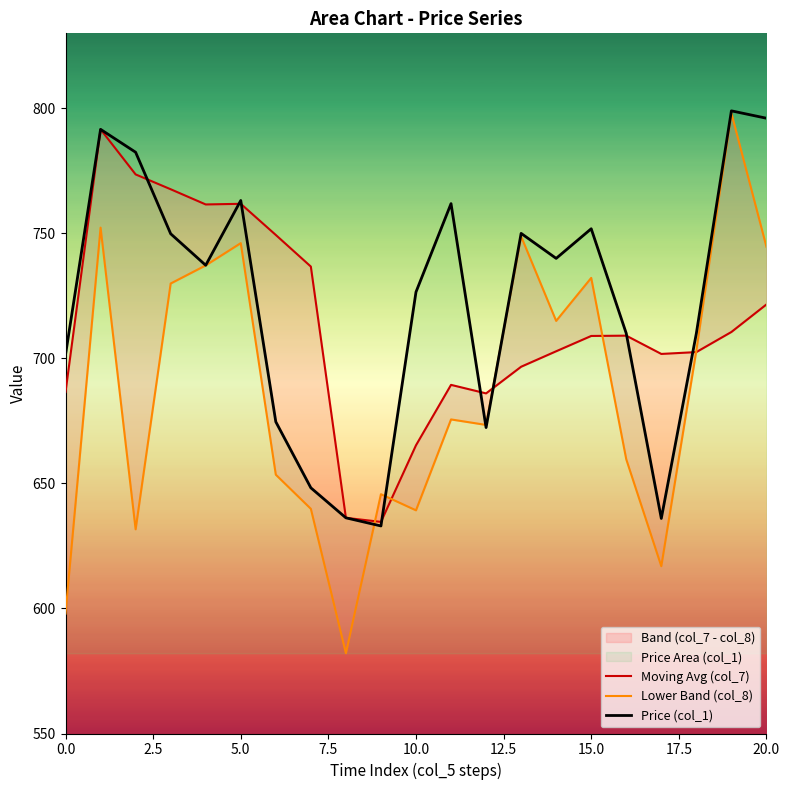

What is the lowest value of the Price (col_1) series?

633.0